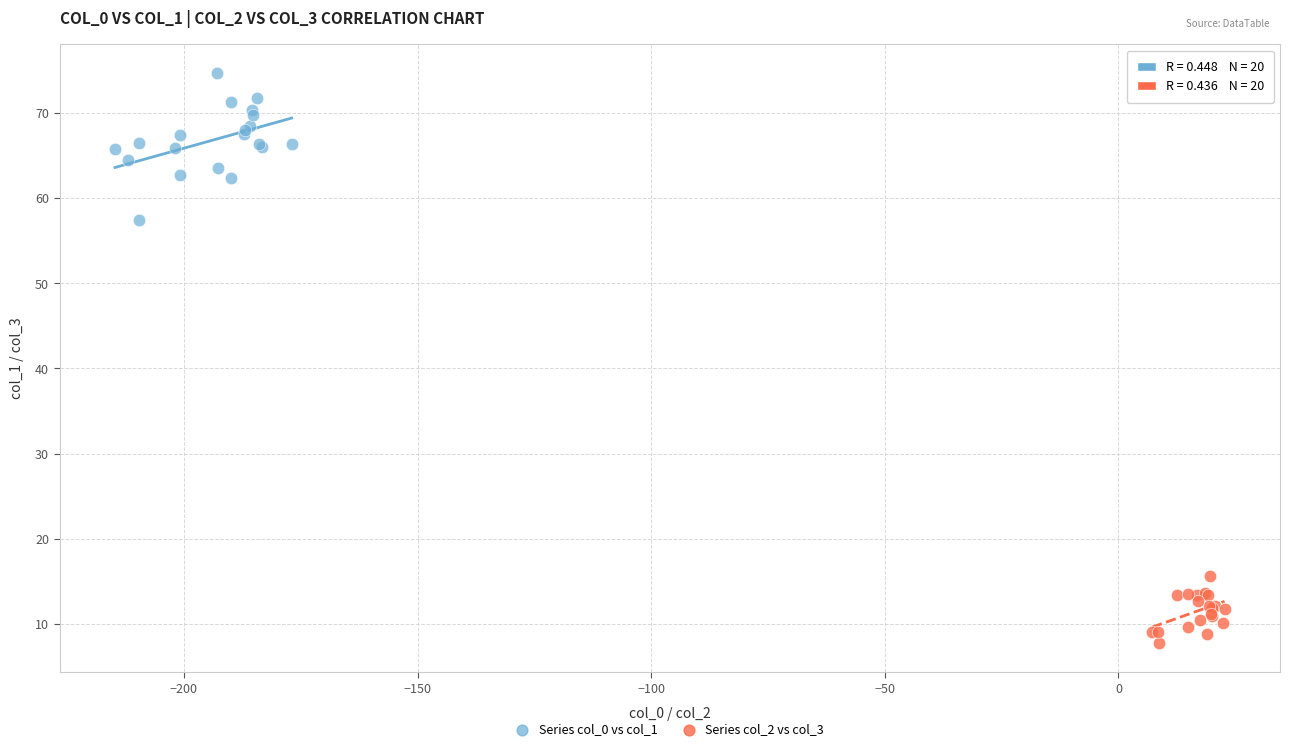

Which series reaches the minimum Y coordinate?

Series col_2 vs col_3